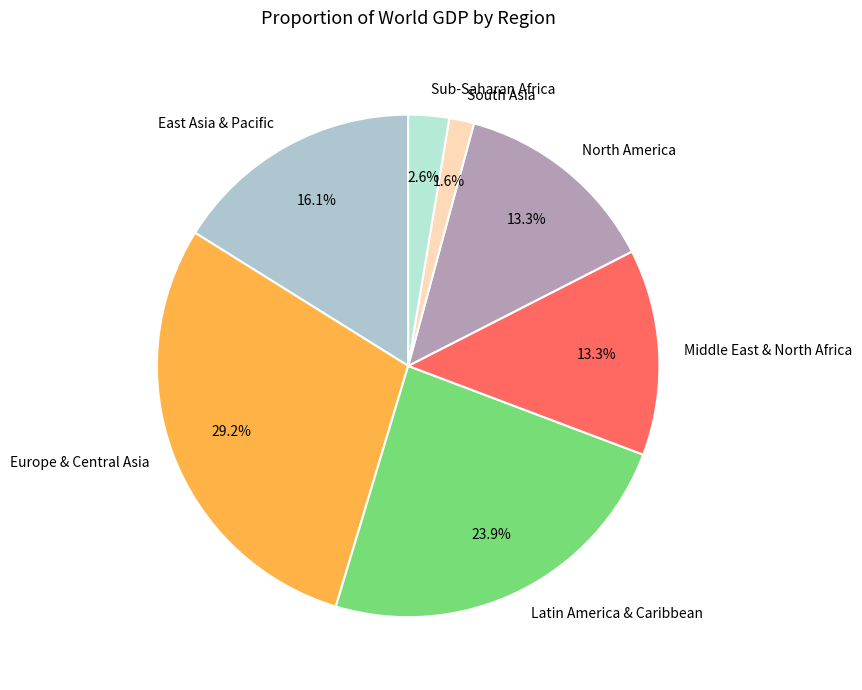

Is there a majority slice in this chart?

No